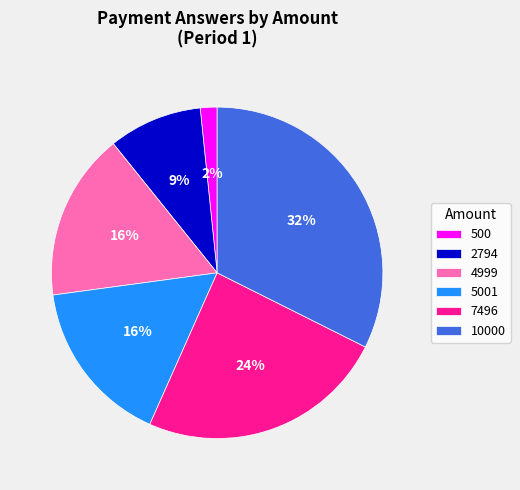

Do 500 and 2794 together represent more than half of the pie?

No